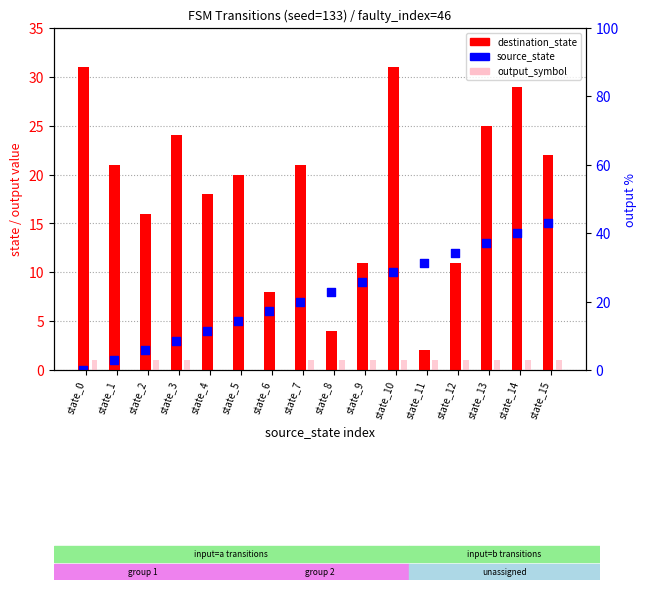

Which series reaches the maximum Y coordinate?

destination_state